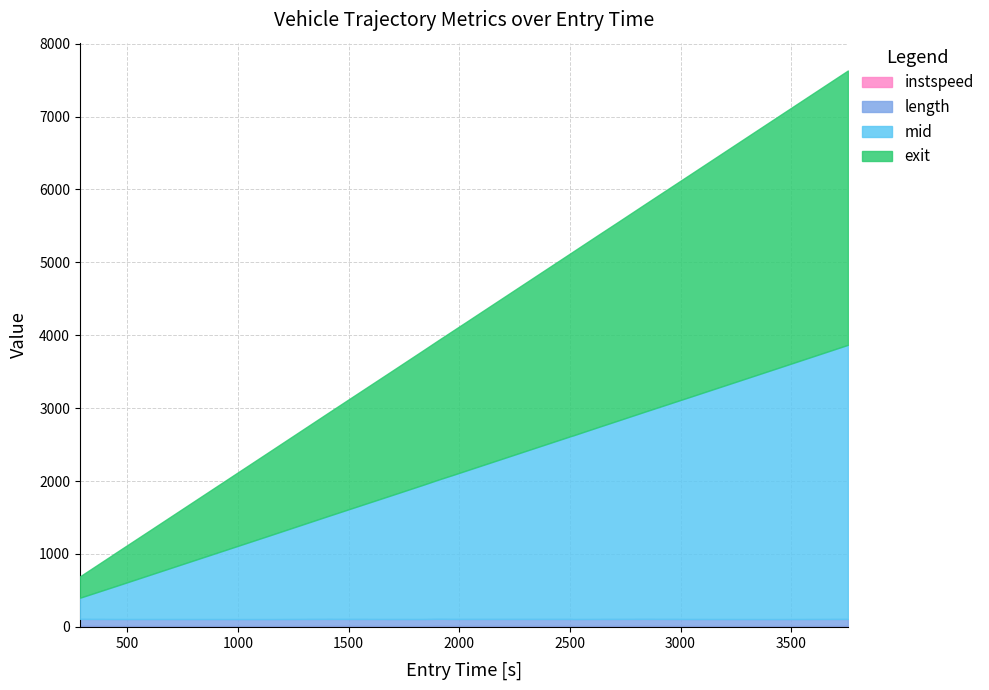

True or false: length has a value of 43.1 at 16.

False